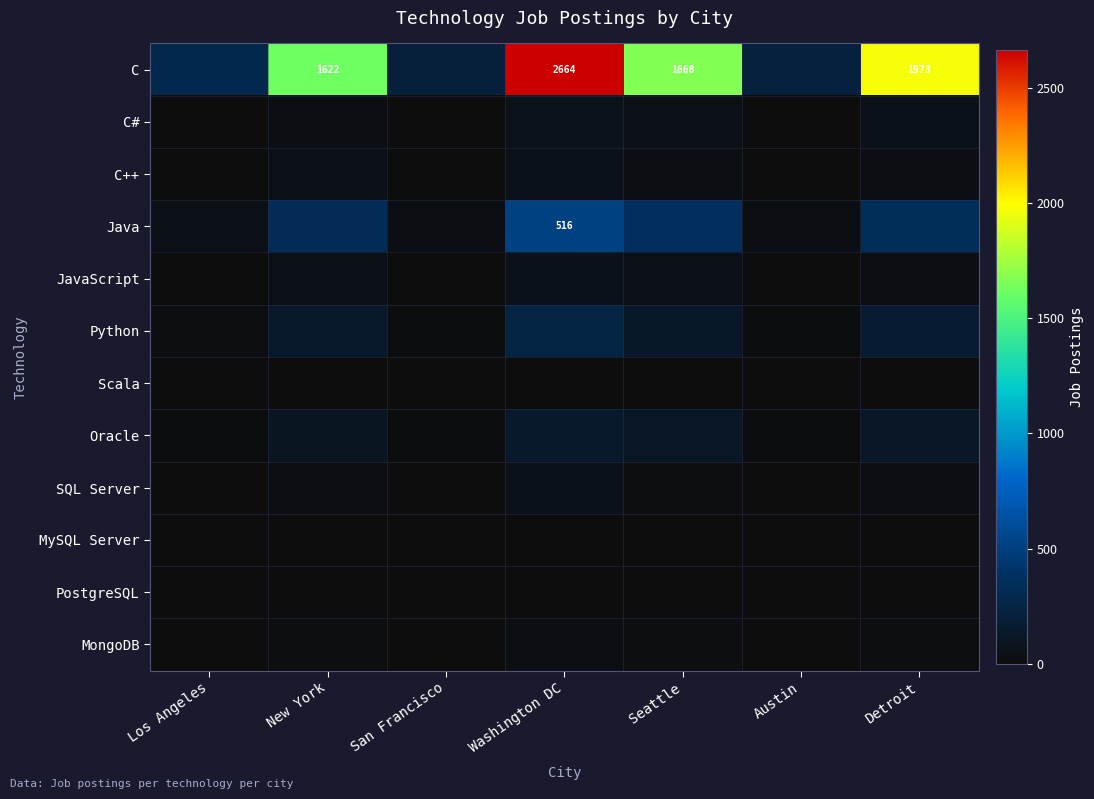

How many distinct data groups are displayed?

12